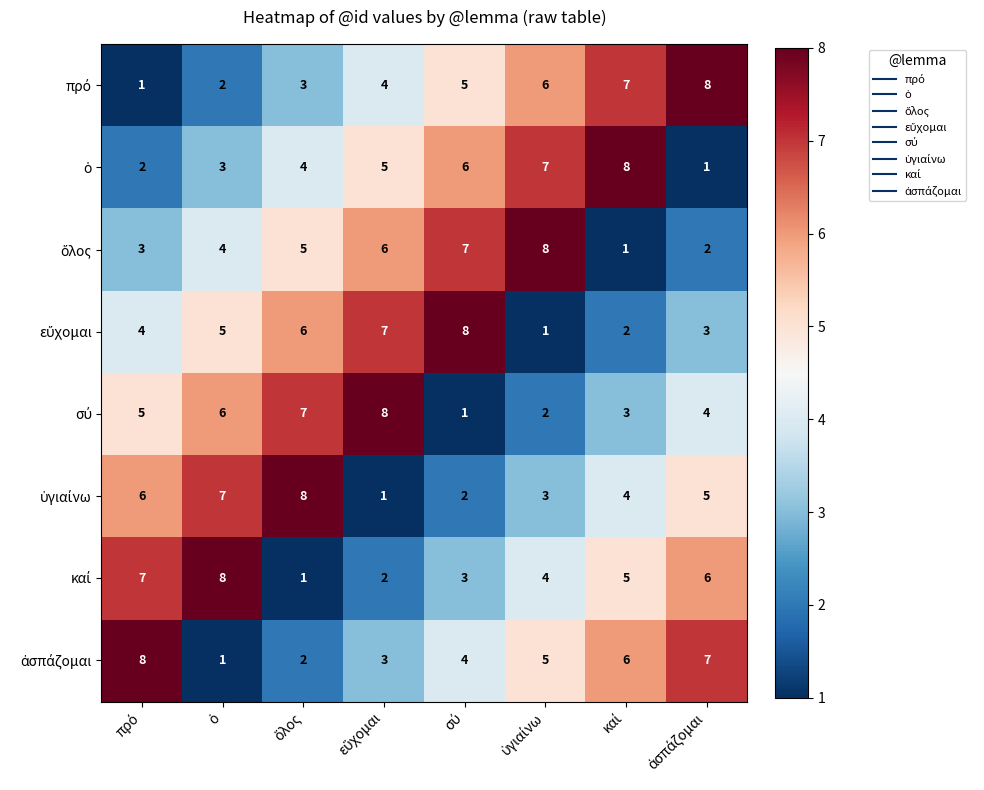

At how many categories does at least one series exceed 1?

8